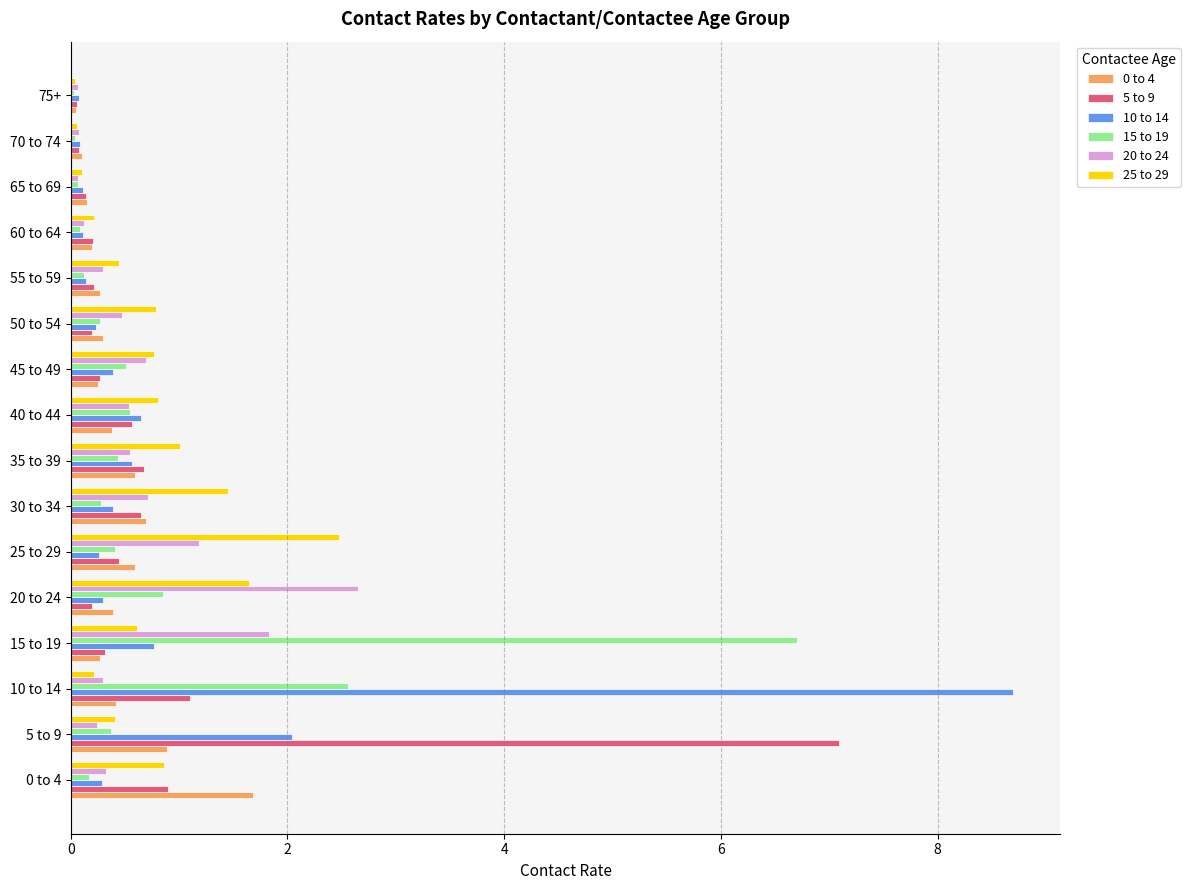

At which category is the sum across all series the highest?

10 to 14